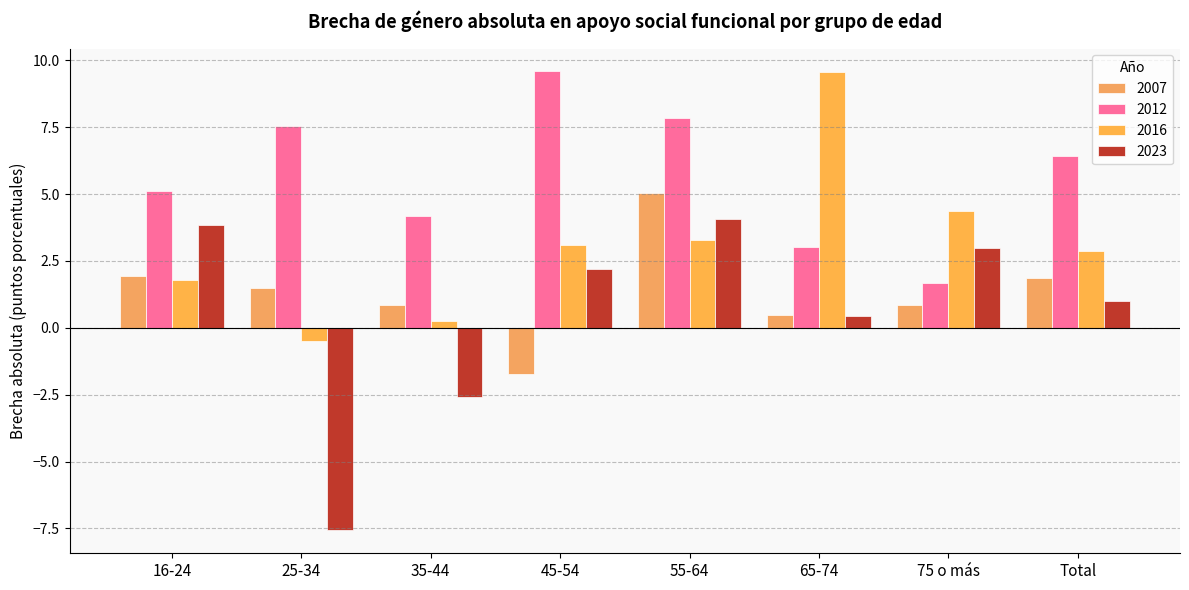

What is the maximum value for 2007?

5.0